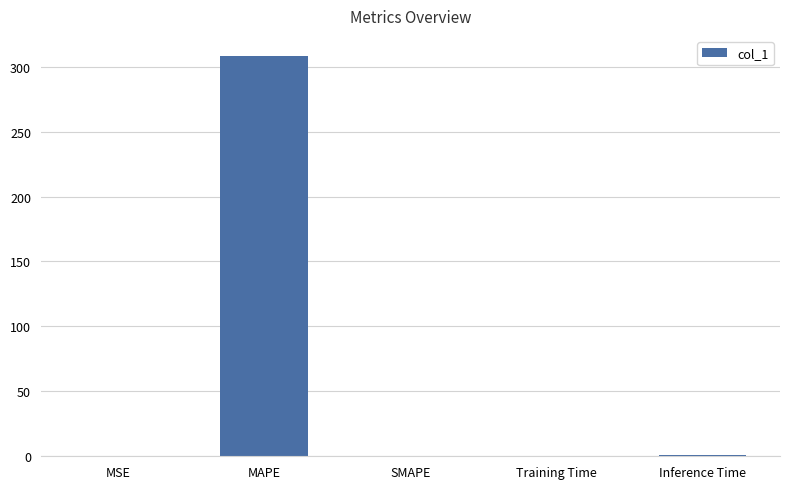

The value at SMAPE is 0.0. True or false?

True